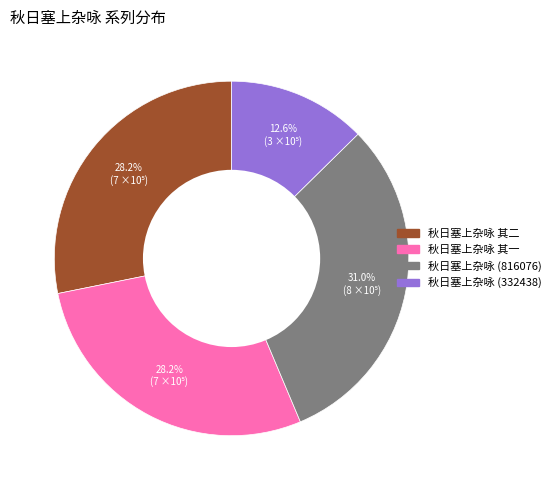

Which category has the biggest portion of the pie?

秋日塞上杂咏 (816076)